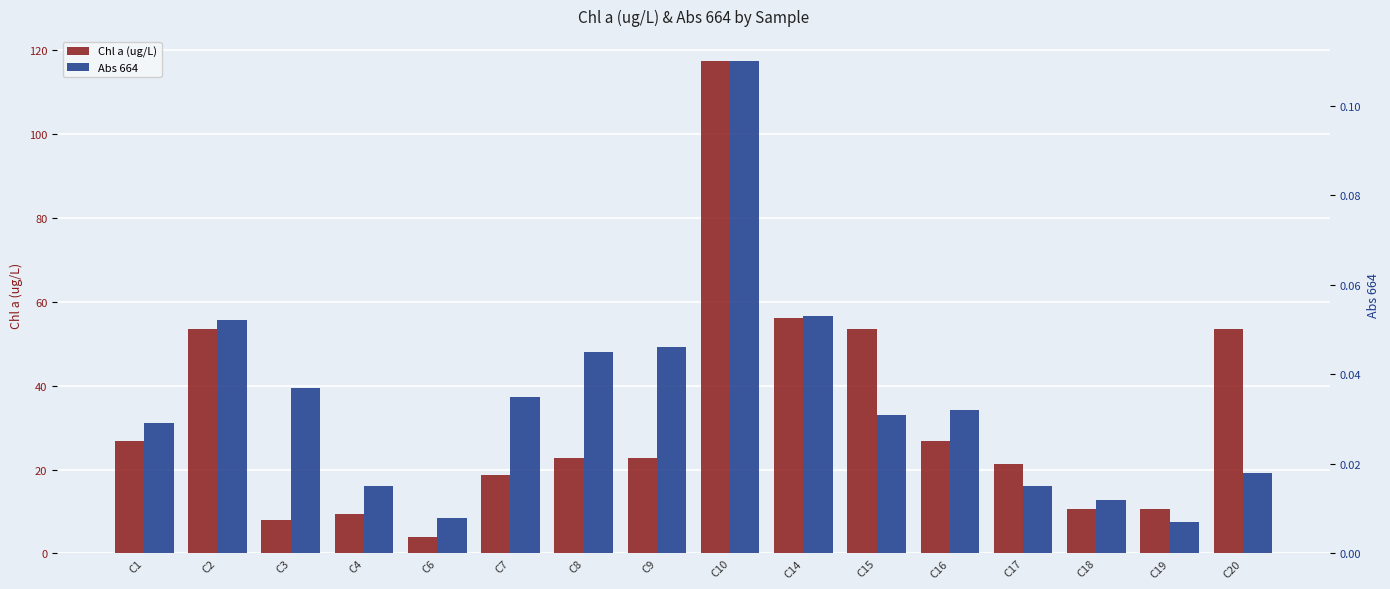

The Chl a (ug/L) series shows 10.5 at C17. True or false?

False